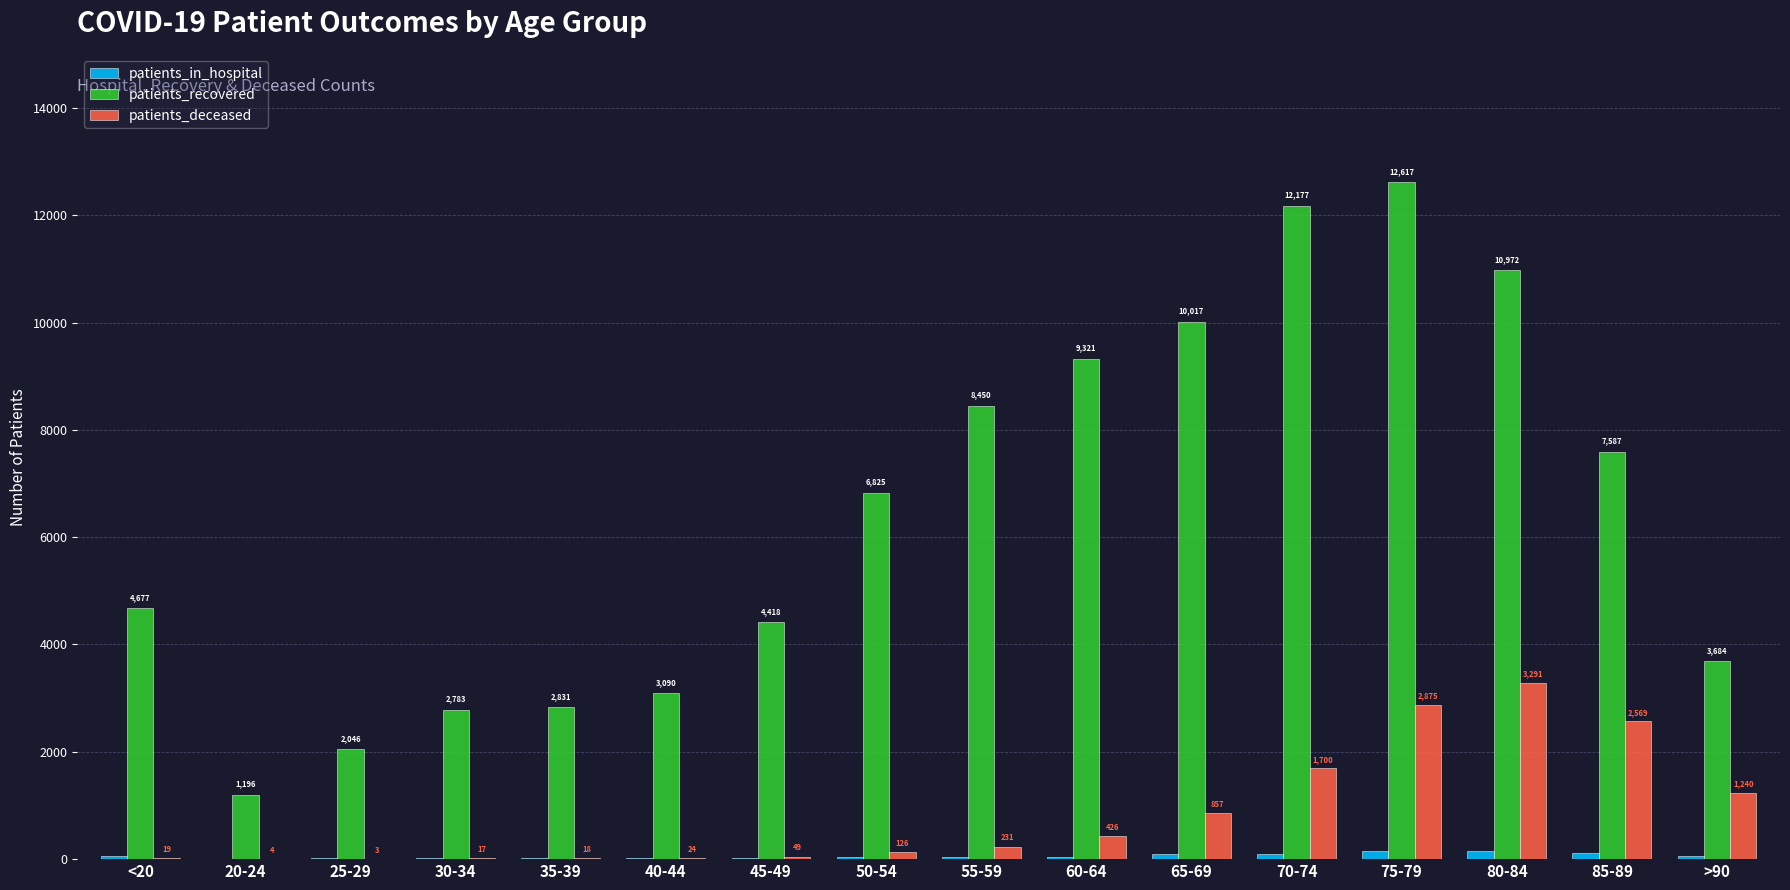

At which label is patients_deceased closest to 1647?

70-74